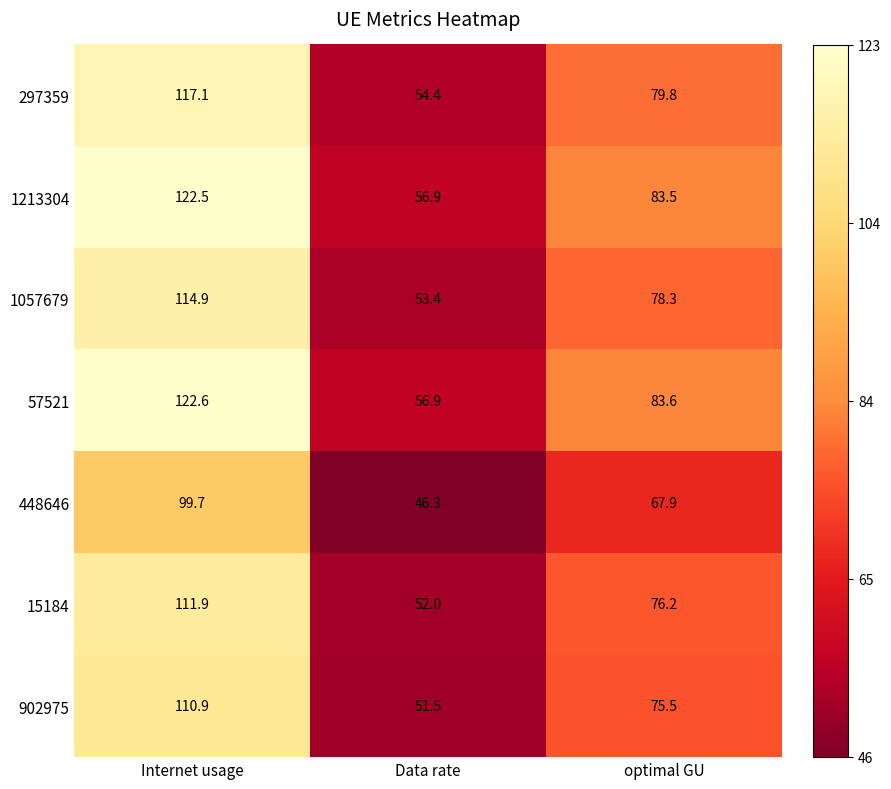

What is the difference between the highest and lowest values at optimal GU?

15.7